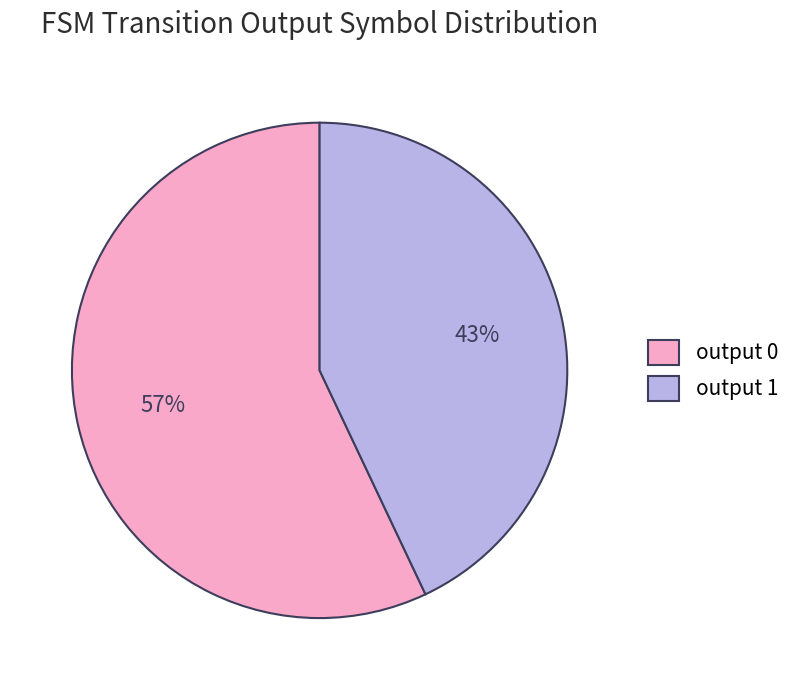

How many slices are in this pie chart?

2